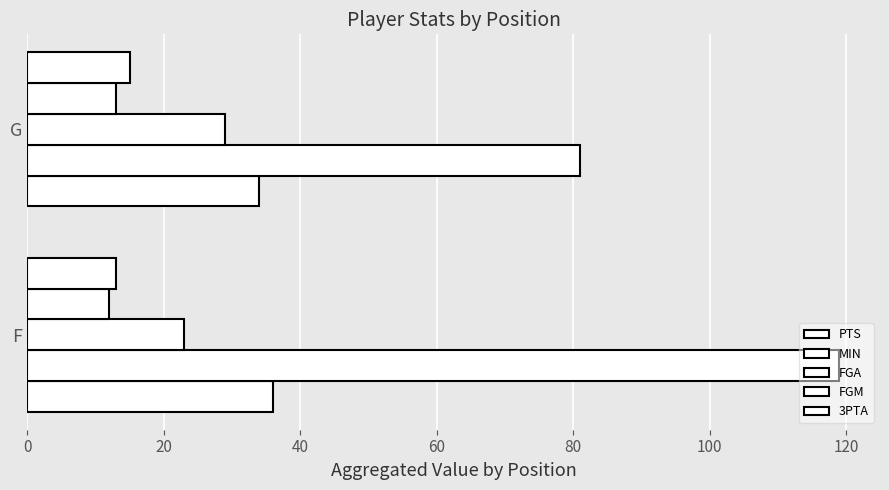

How many data points in MIN are less than 119?

1